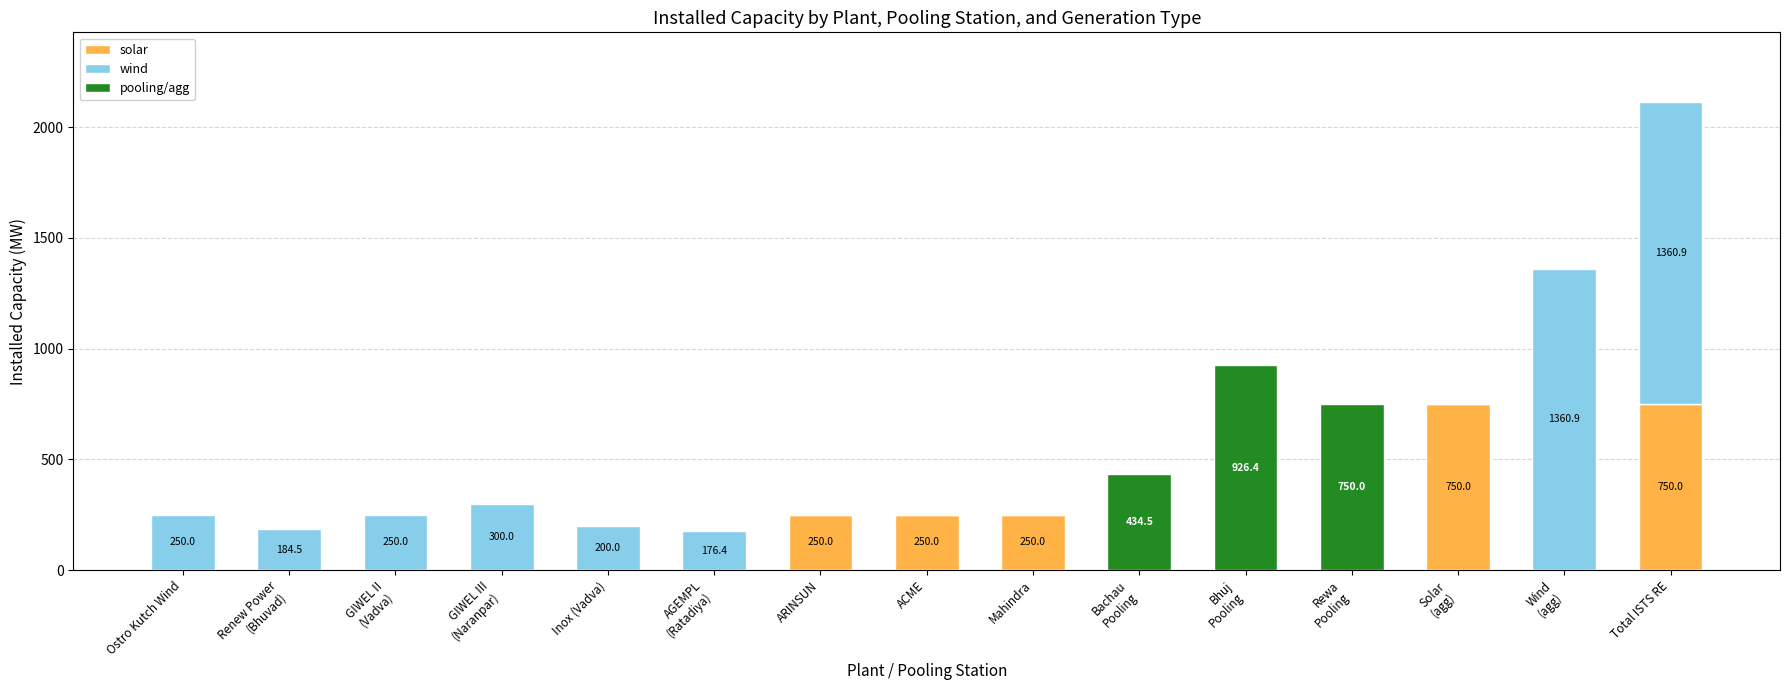

Is it true that pooling/agg equals 926.4 at Bhuj
Pooling?

True